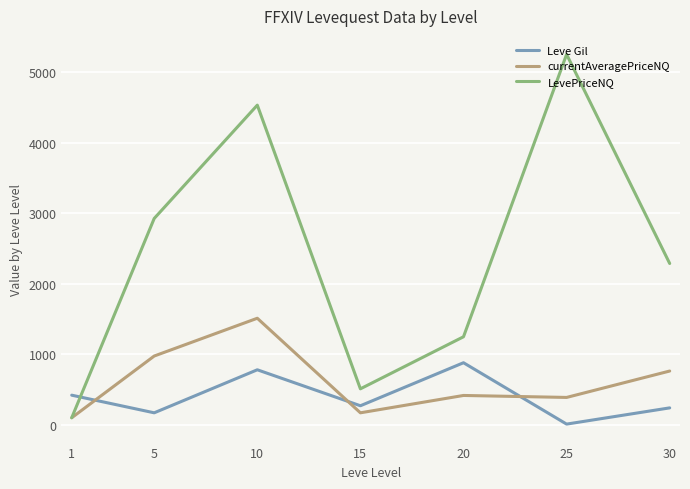

True or false: LevePriceNQ has a value of 1248.0 at 20.

True